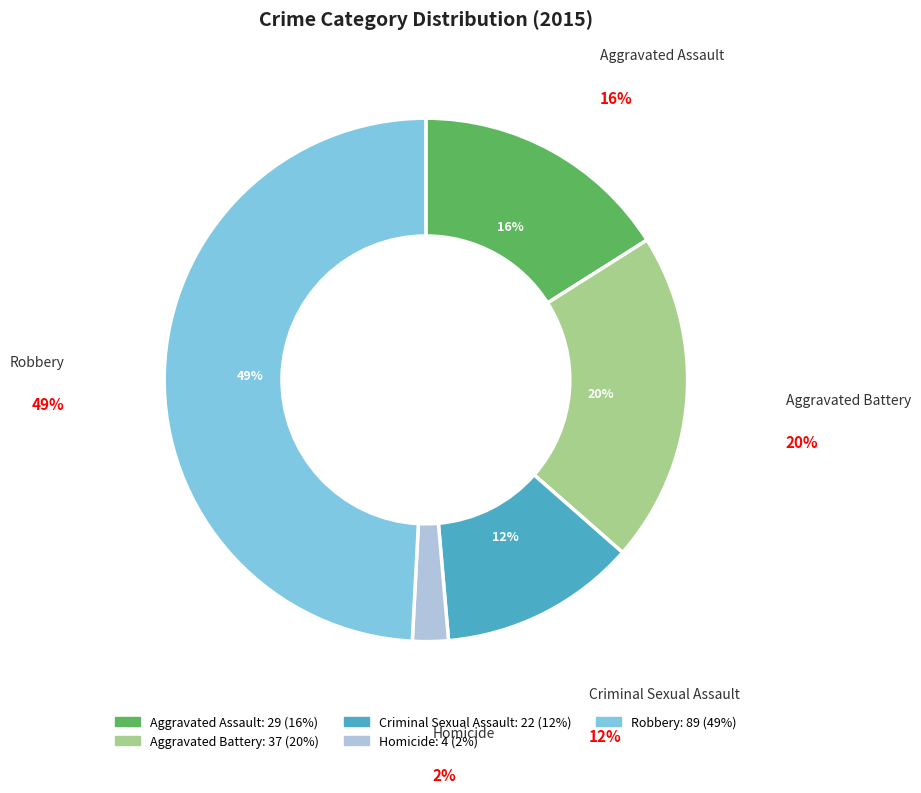

What is the ratio of the value at Aggravated Battery to the value at Robbery?

0.4